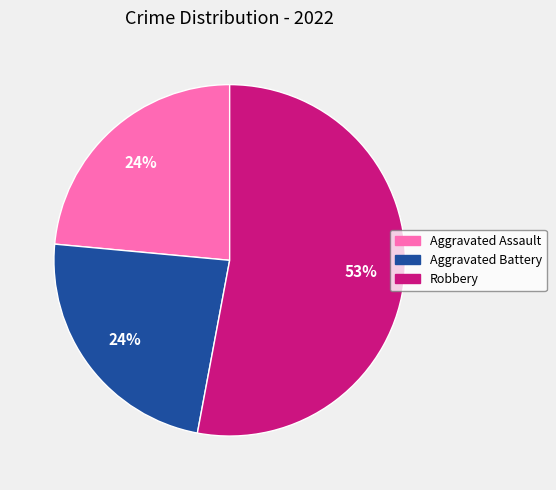

To the nearest percent, what is the combined percentage of Aggravated Battery and Robbery?

76%